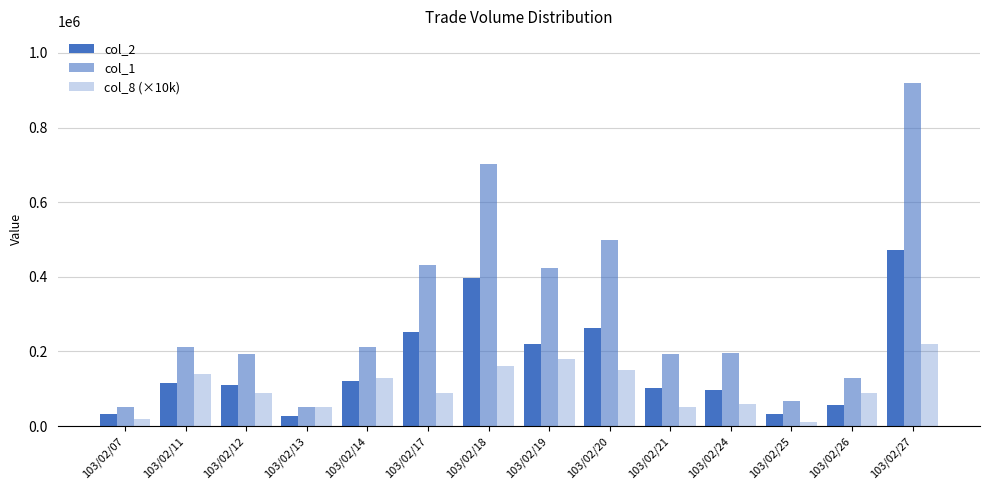

How many distinct data groups are displayed?

3